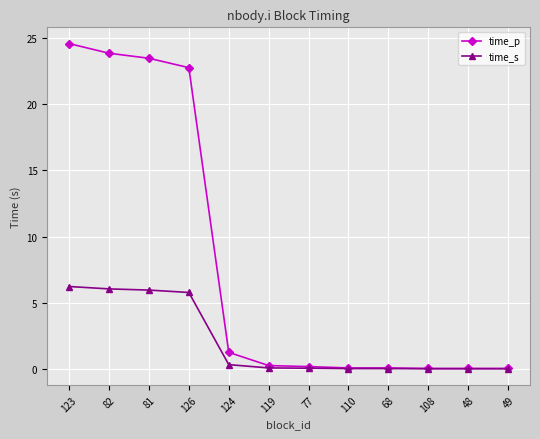

What is the value of the time_s point at the 4th from the left?

5.8